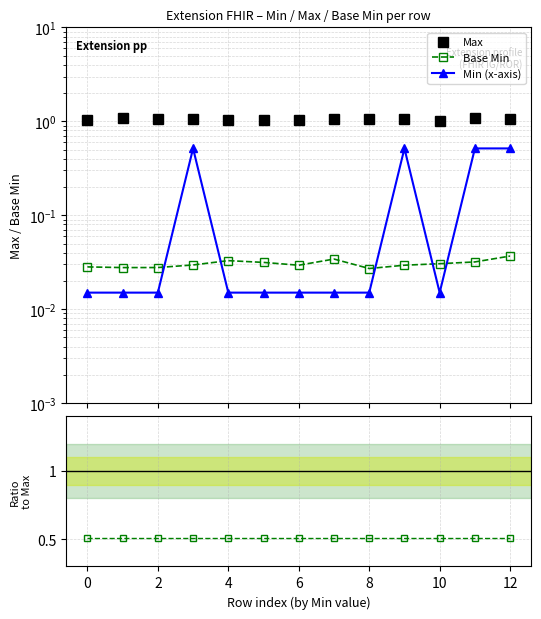

The Base Min / Max ratio series shows 0.4 at 10. True or false?

False